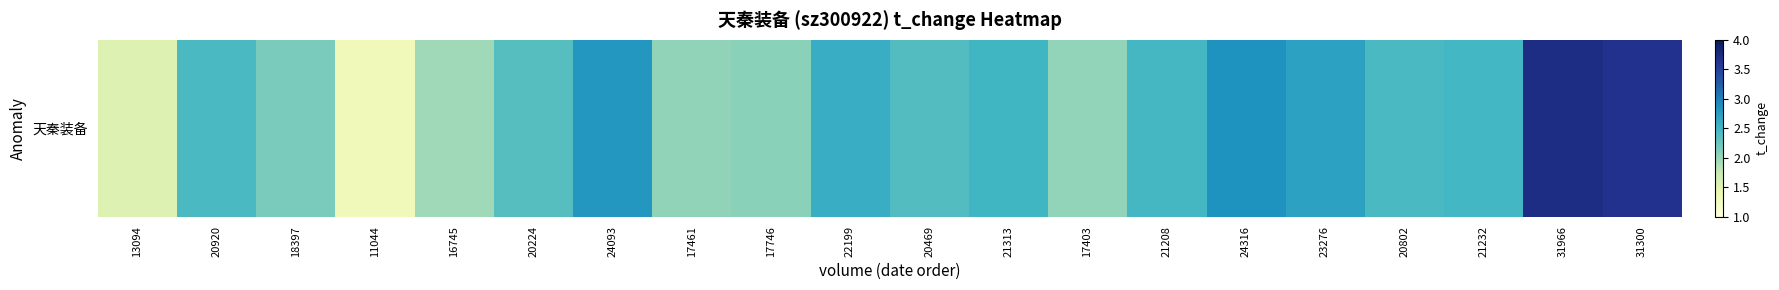

Reading left to right, transcribe all the data shown in this chart.

13094=1.5	20920=2.4	18397=2.1	11044=1.3	16745=1.9	20224=2.4	24093=2.8	17461=2.0	17746=2.1	22199=2.6	20469=2.4	21313=2.5	17403=2.0	21208=2.5	24316=2.8	23276=2.7	20802=2.4	21232=2.5	31966=3.7	31300=3.6